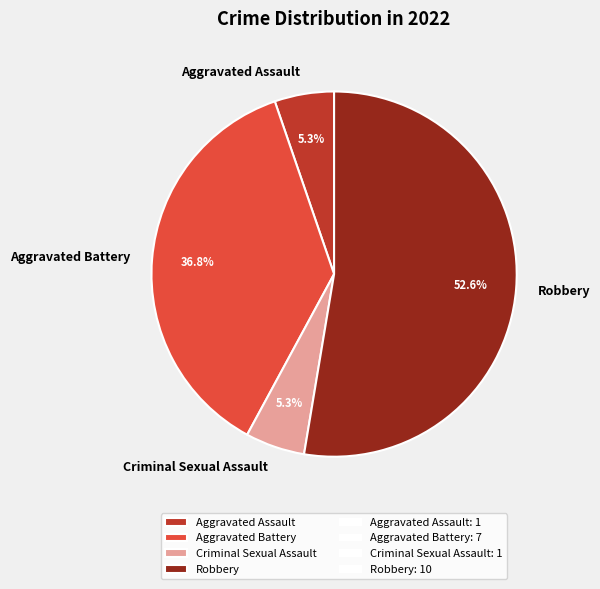

Is it true that Robbery is 40% of the pie?

False